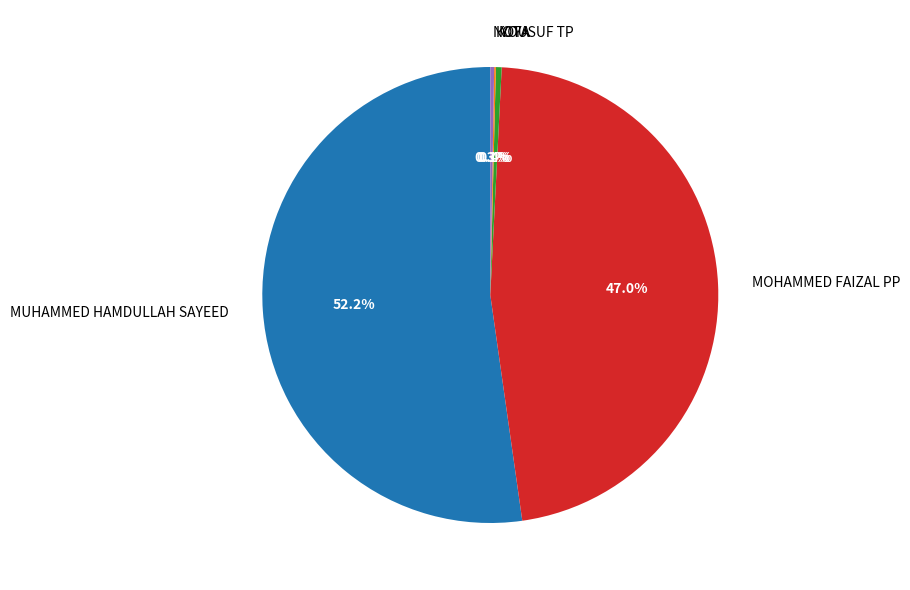

Which category has the biggest portion of the pie?

MUHAMMED HAMDULLAH SAYEED